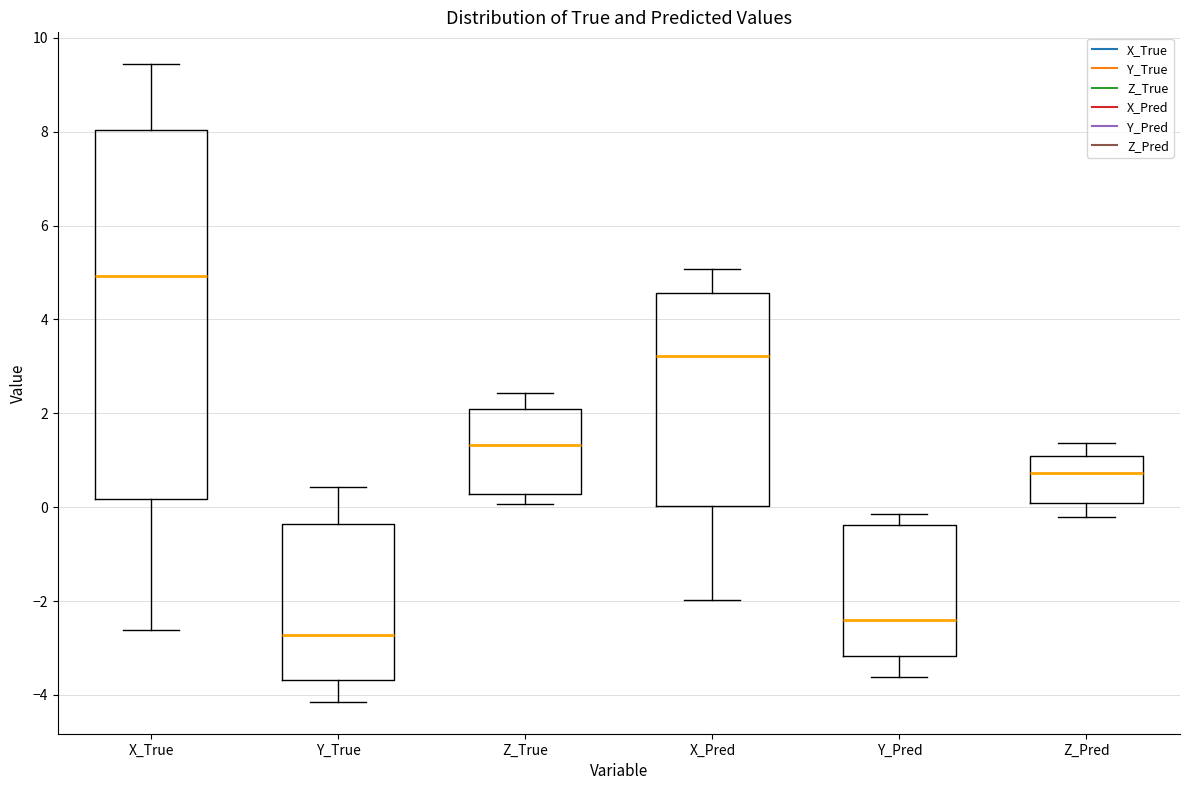

Where is the upper edge of the box for X_True on the y-axis? The values are not printed on the chart, so give them approximately, as read against the axis.

8.0